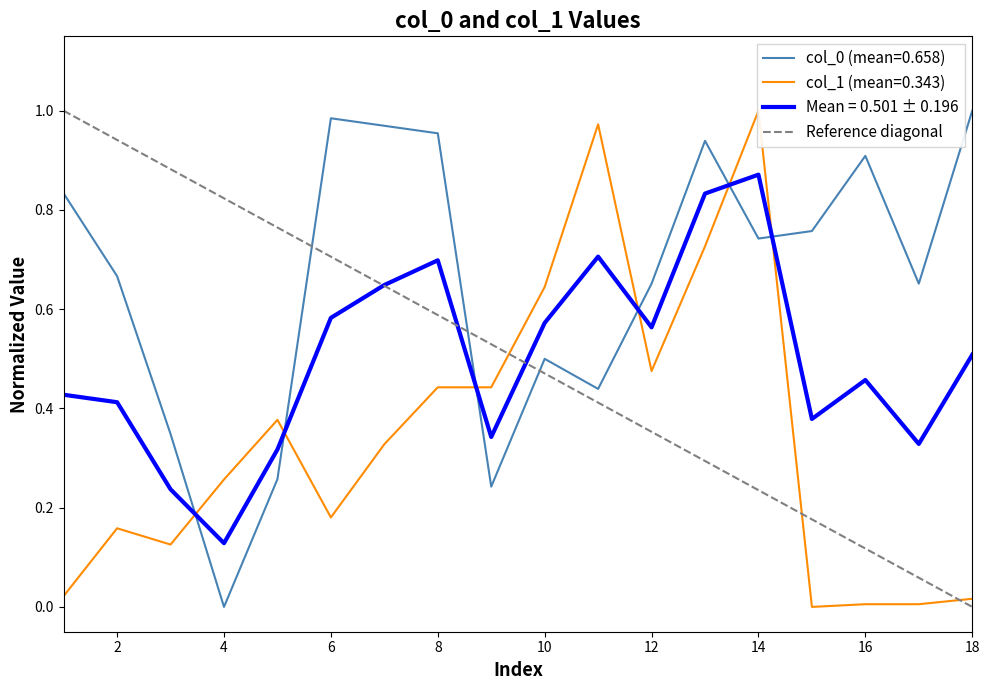

Is it true that Mean = 0.501 ± 0.196 equals 0.6 at 16?

False